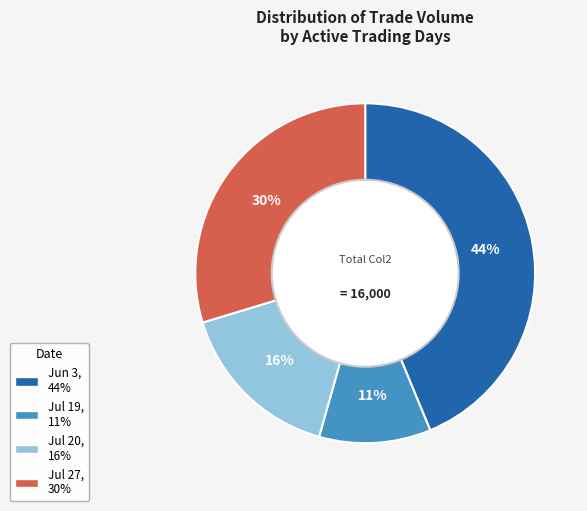

To the nearest percent, what is the difference between the largest and smallest slice percentages?

33%